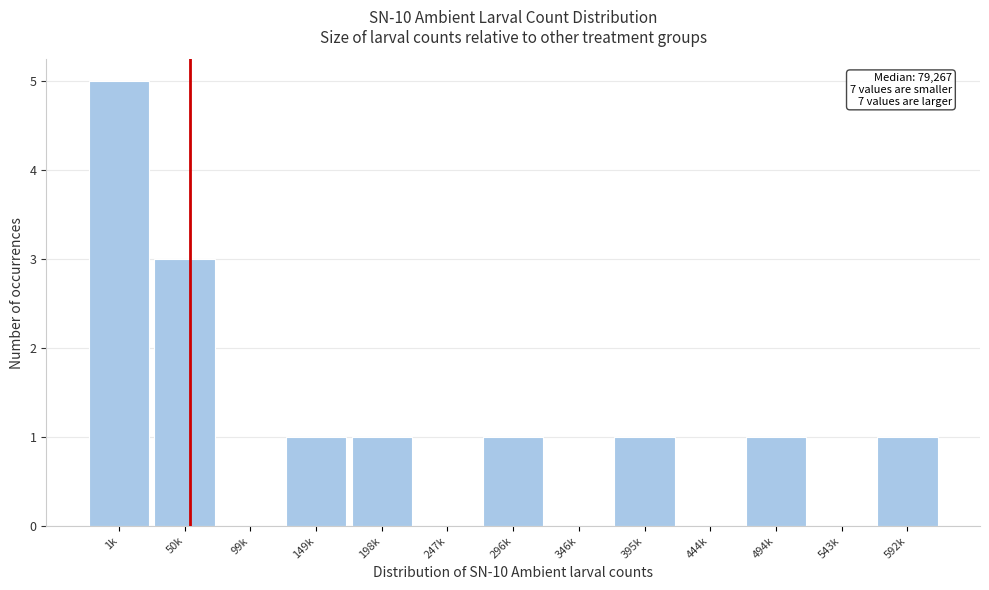

Reading left to right, list all the values displayed in this chart.

1k=5	50k=3	99k=0	149k=1	198k=1	247k=0	296k=1	346k=0	395k=1	444k=0	494k=1	543k=0	592k=1